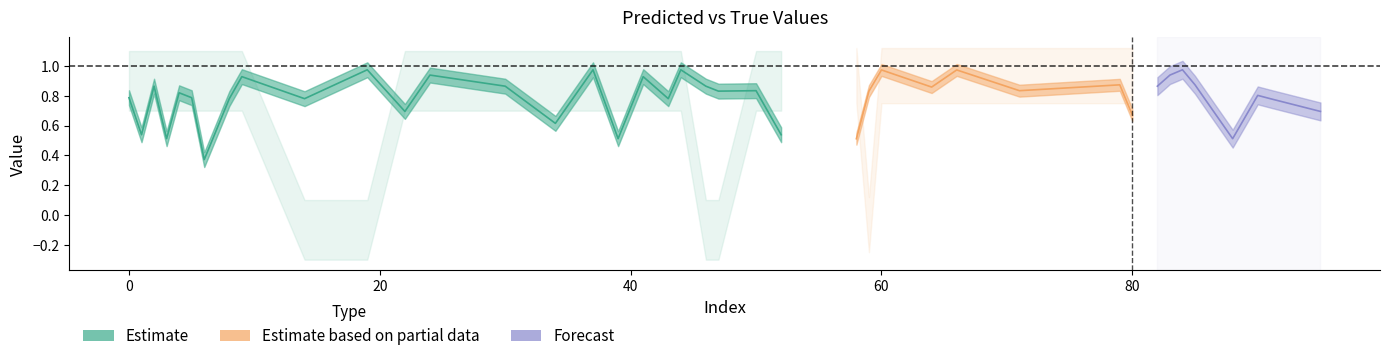

What is the approximate value of y_pred at 95?

0.7